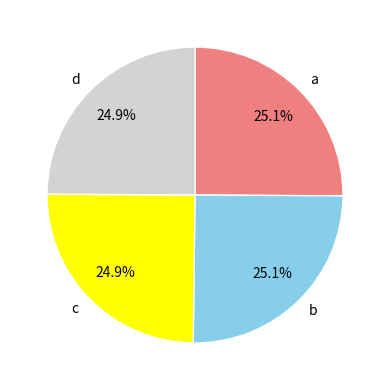

Is there a majority slice in this chart?

No